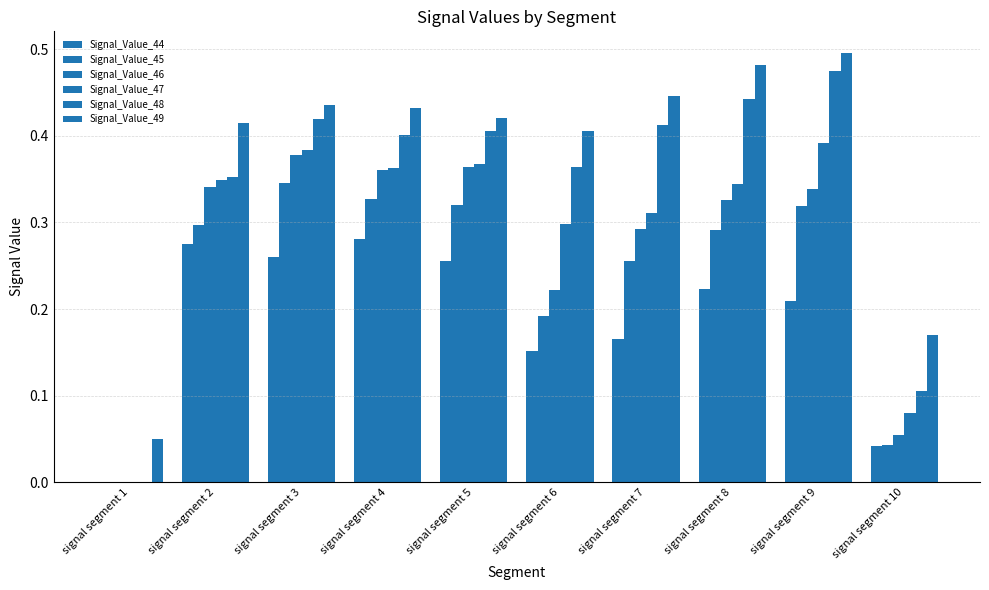

Reading right to left, what are all the values shown in this chart?

Signal_Value_44: 0.0	0.2	0.2	0.2	0.2	0.3	0.3	0.3	0.3	0.0
Signal_Value_45: 0.0	0.3	0.3	0.3	0.2	0.3	0.3	0.3	0.3	0.0
Signal_Value_46: 0.1	0.3	0.3	0.3	0.2	0.4	0.4	0.4	0.3	0.0
Signal_Value_47: 0.1	0.4	0.3	0.3	0.3	0.4	0.4	0.4	0.3	0.0
Signal_Value_48: 0.1	0.5	0.4	0.4	0.4	0.4	0.4	0.4	0.4	0.0
Signal_Value_49: 0.2	0.5	0.5	0.4	0.4	0.4	0.4	0.4	0.4	0.1